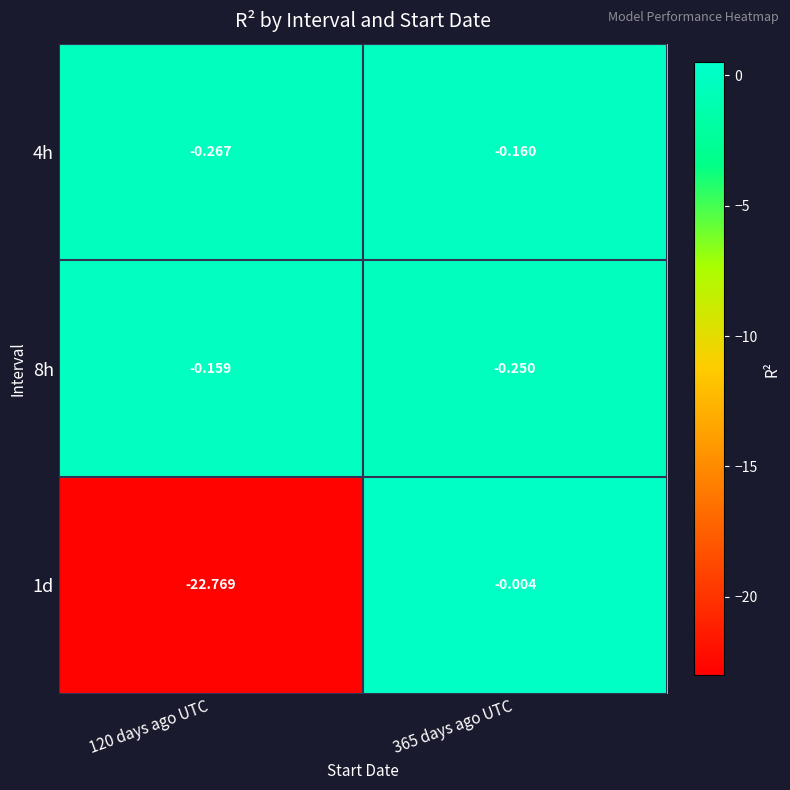

Is the value of 4h at 120 days ago UTC greater than the value of 1d at 120 days ago UTC?

Yes